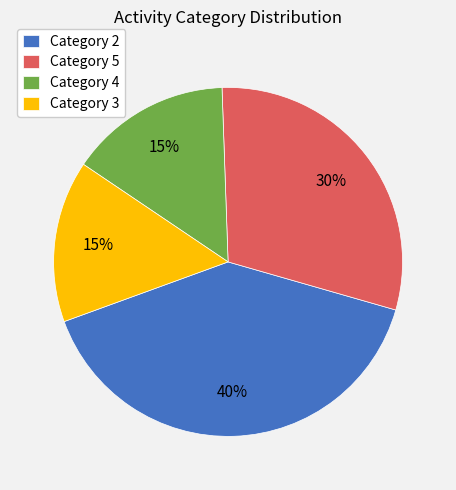

Combined, do Category 3 and Category 2 account for over 50%?

Yes